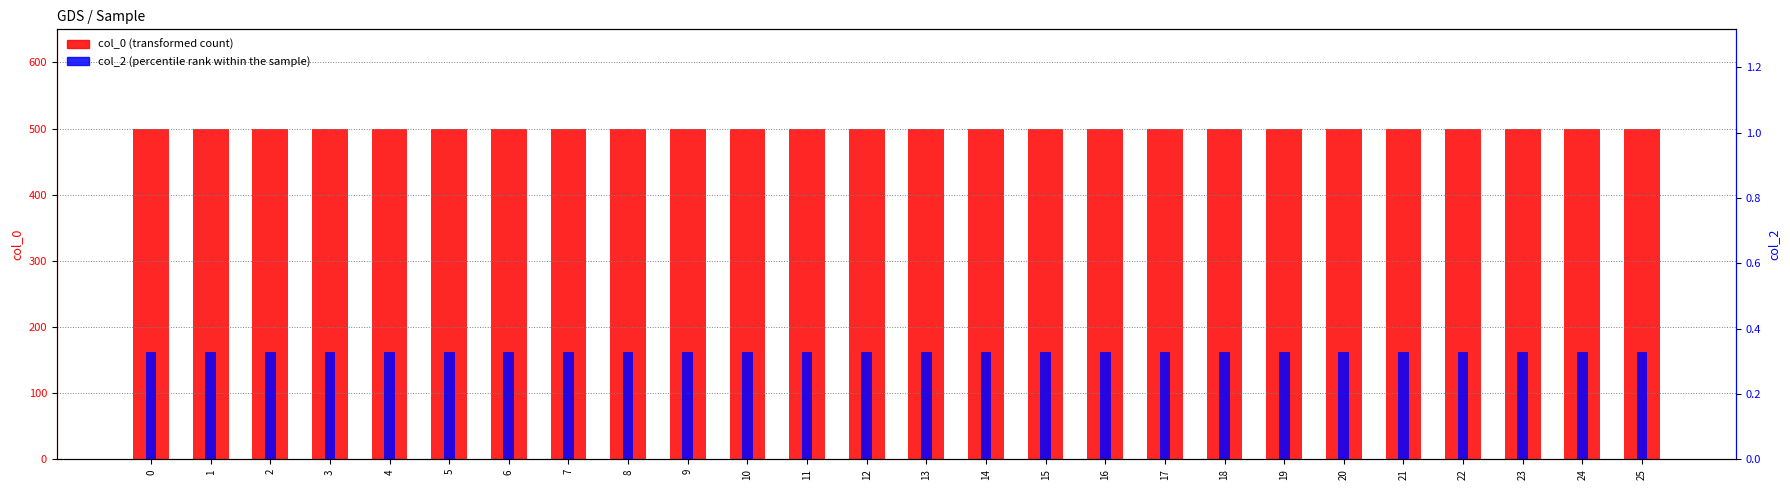

The value of col_0 at 16 is 665.5. True or false?

False